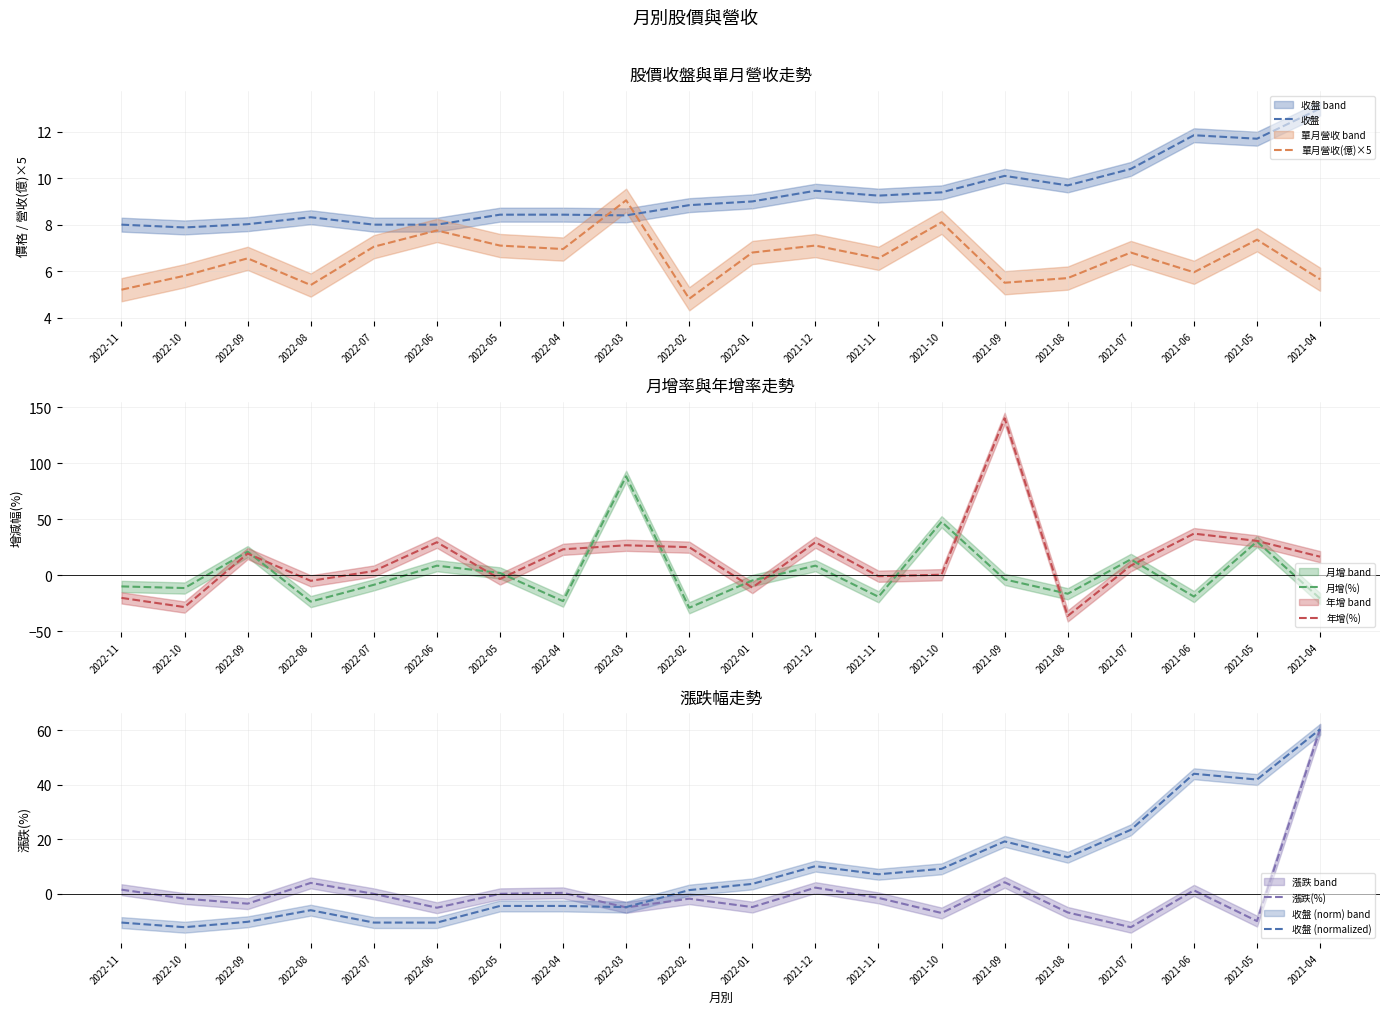

What is the average value of the 漲跌(%) series?

0.7